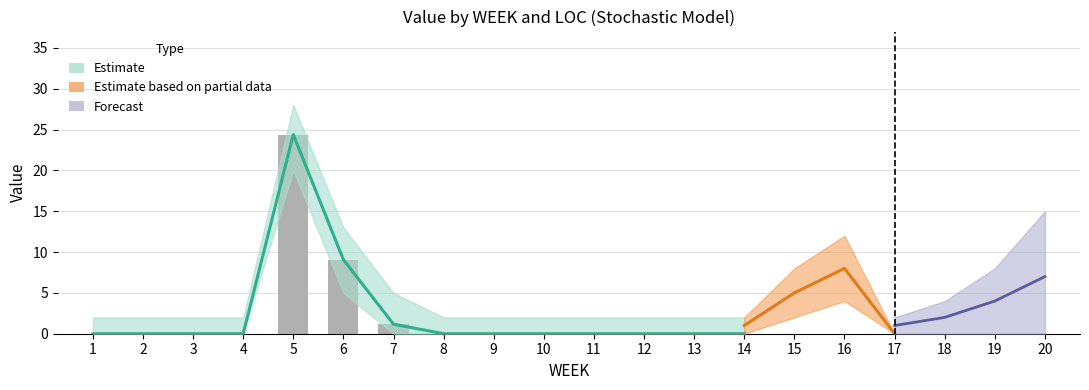

What is the change in value from 4 to 7?

+1.2